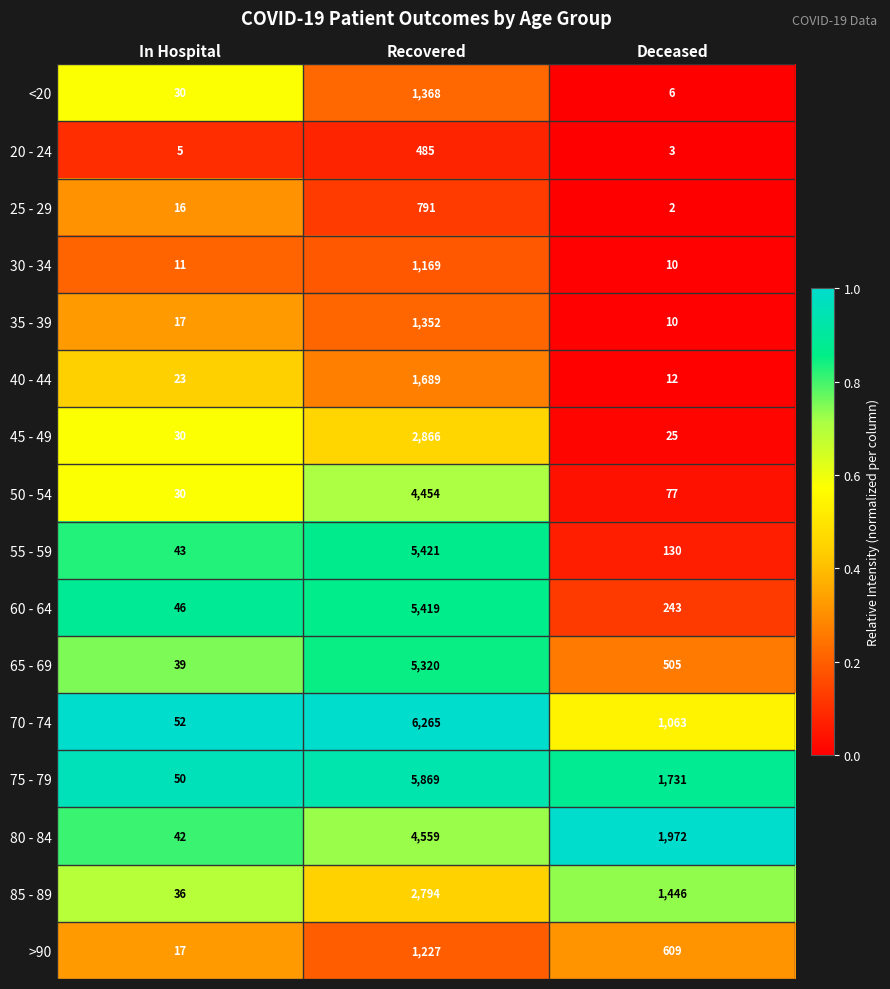

At which category is the sum across all series the highest?

Recovered